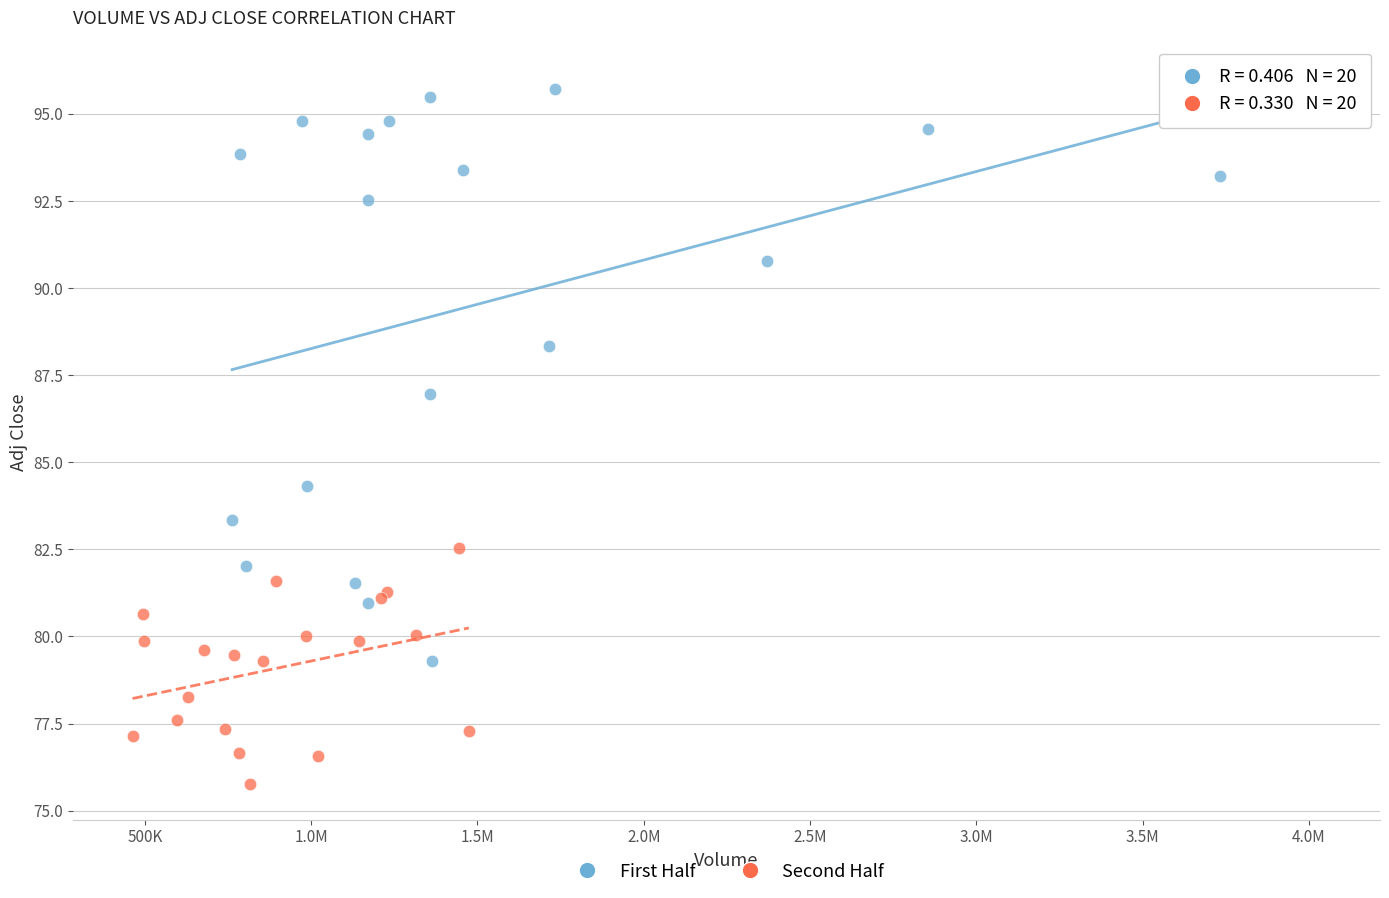

Which series has the widest spread of Y values?

First Half